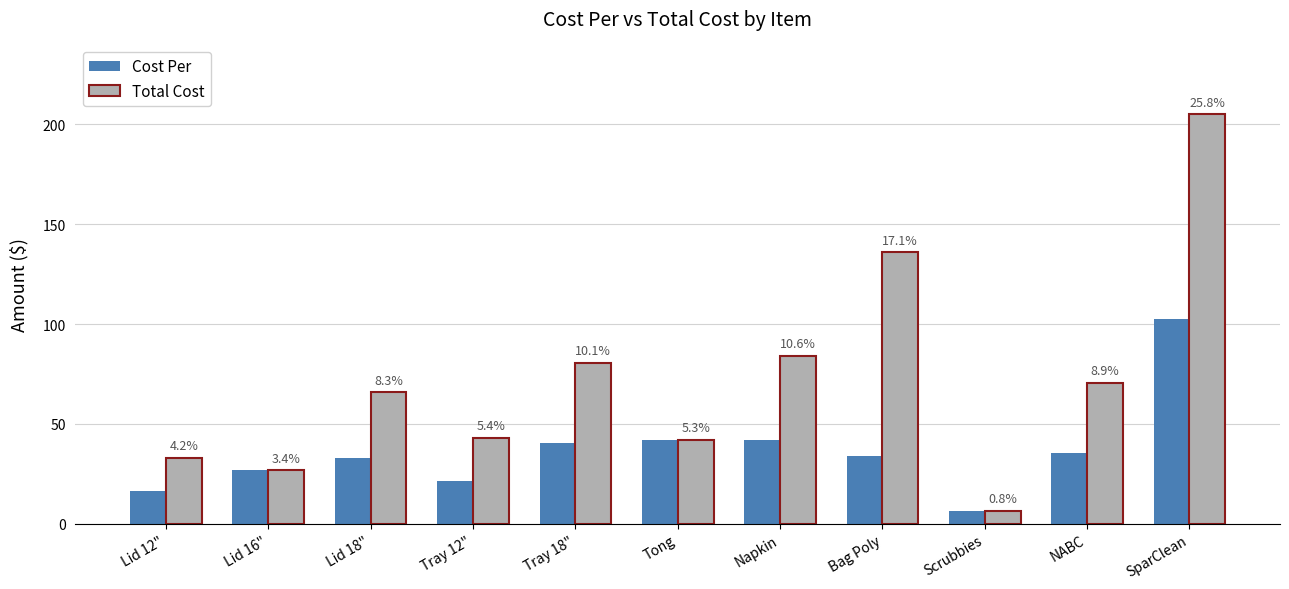

Which category has the highest value across all series?

SparClean